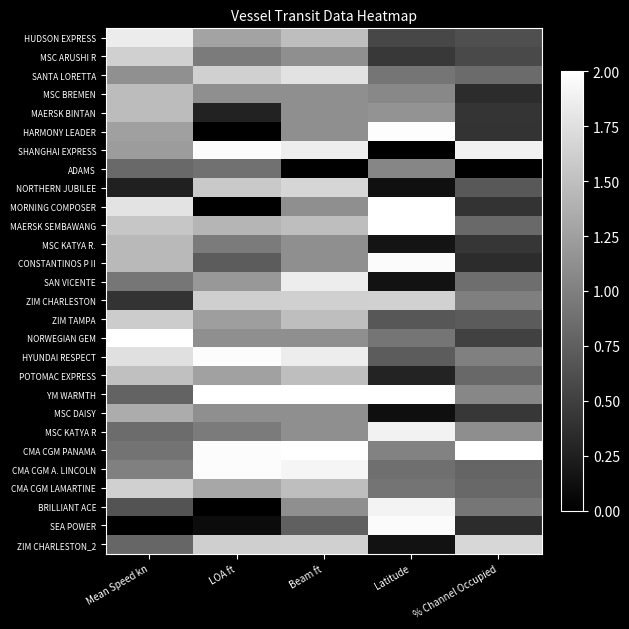

Between Mean Speed kn and LOA ft, which series saw the biggest shift?

MORNING COMPOSER